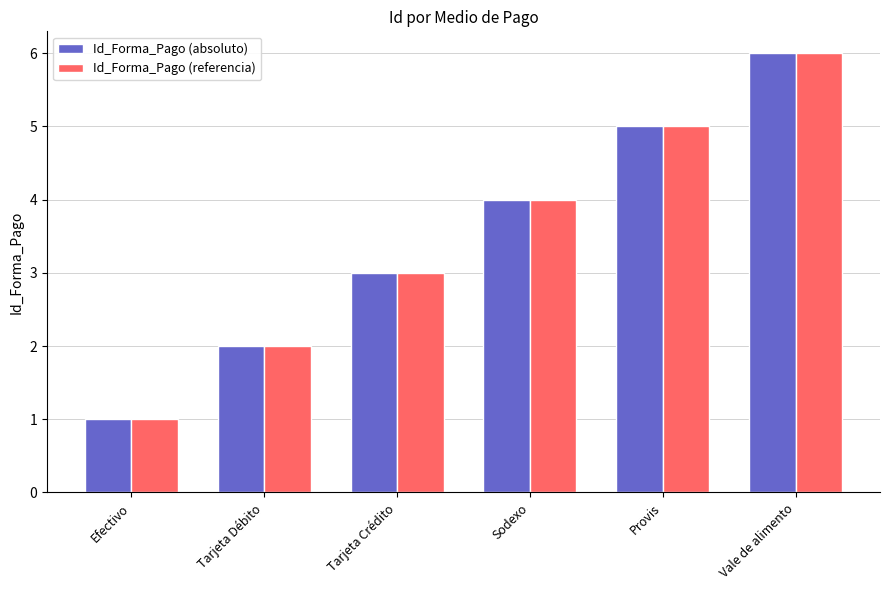

What position from the left is Tarjeta Débito?

2